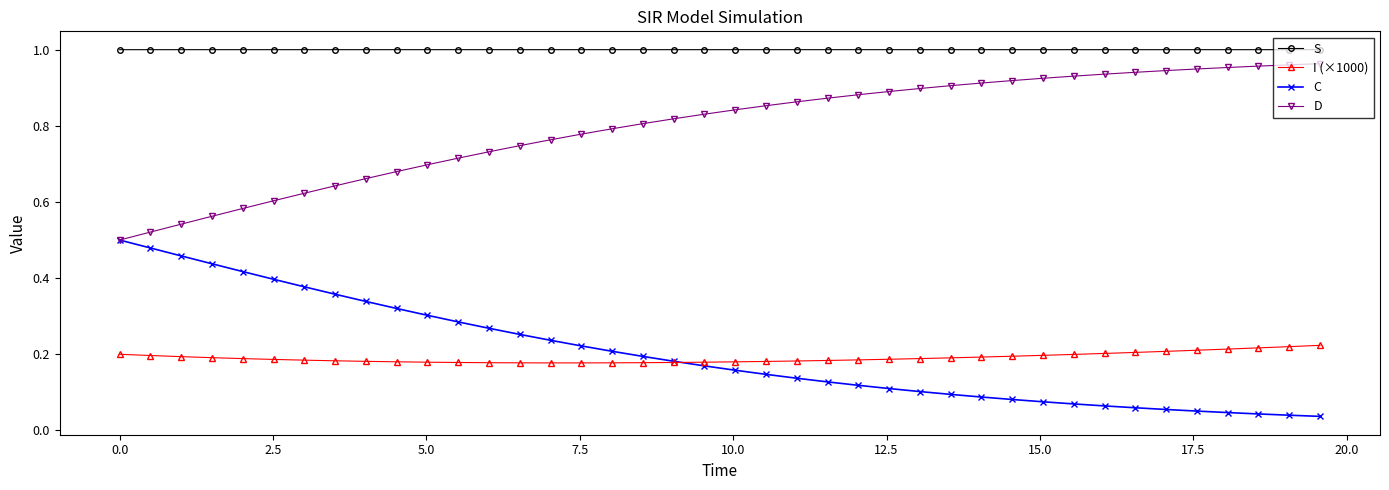

True or false: S and C cross at least once.

False